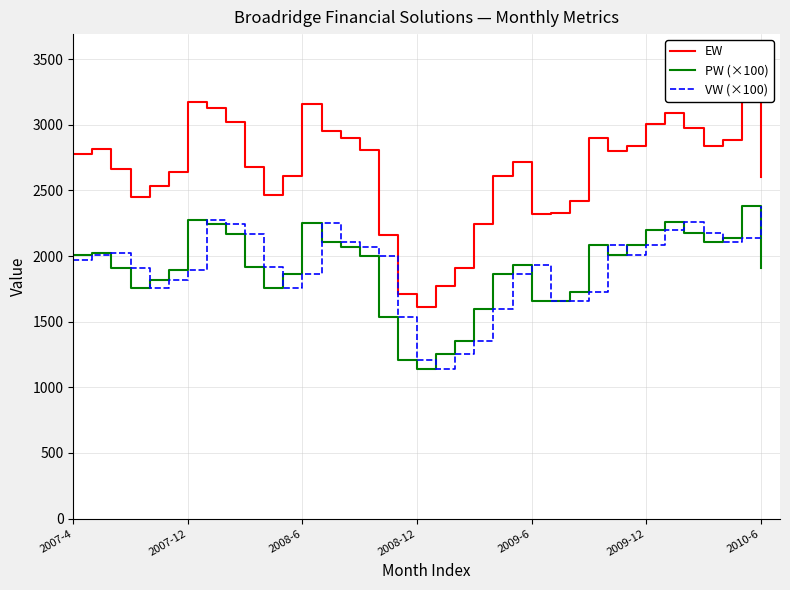

What is the minimum value for VW (×100)?

1140.0